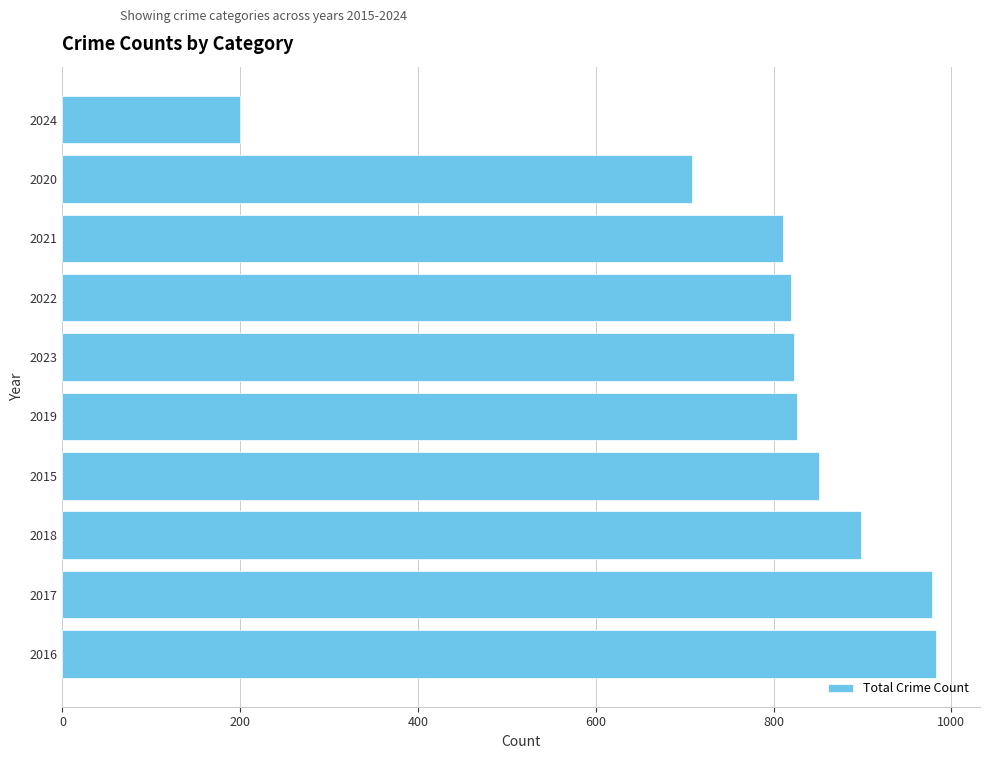

What is the maximum value shown in the chart?

983